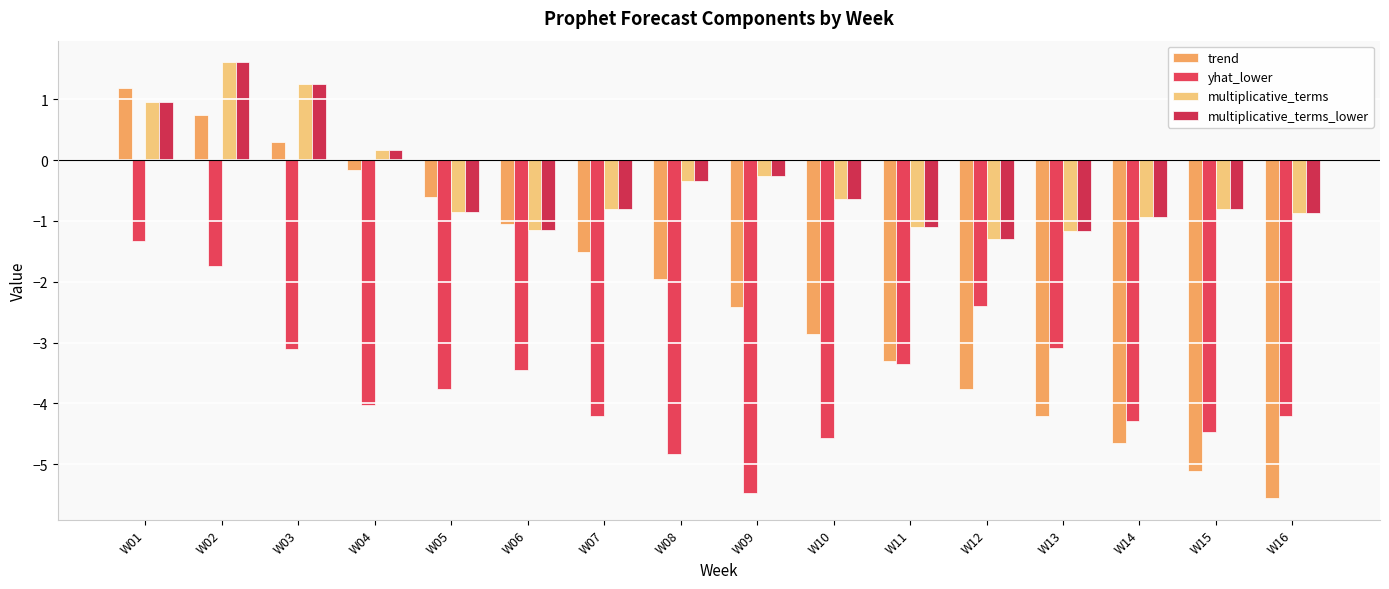

Which category has the highest value in the multiplicative_terms series?

W02